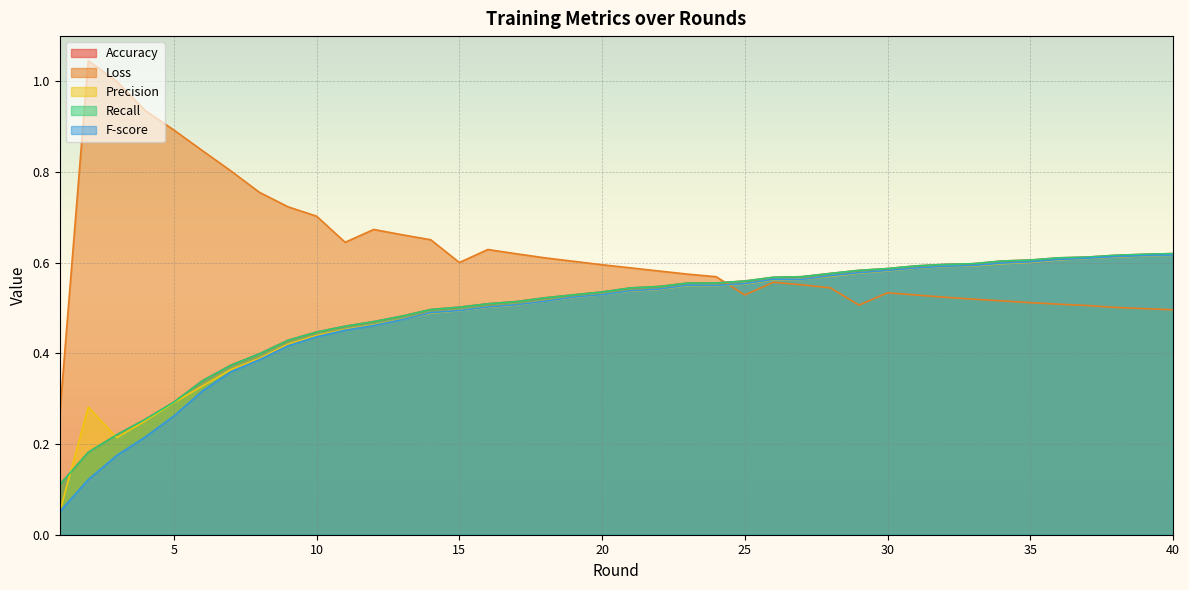

True or false: Recall has a value of 0.5 at 13.

True